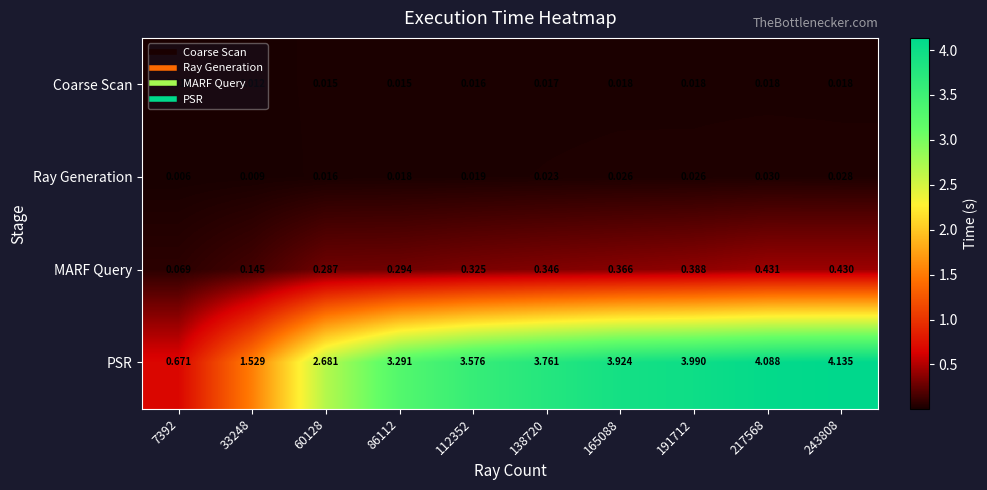

Which series has the largest total across all categories?

PSR